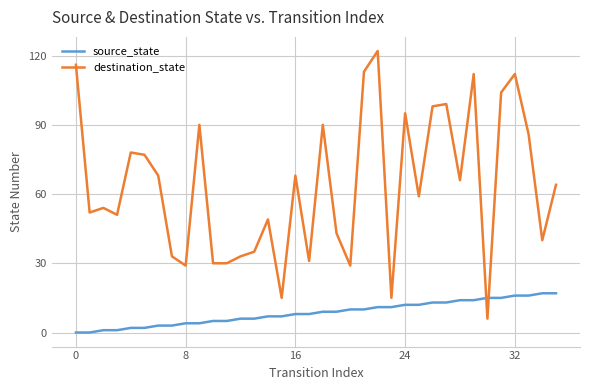

What is the difference between the maximum and minimum values in the source_state series?

17